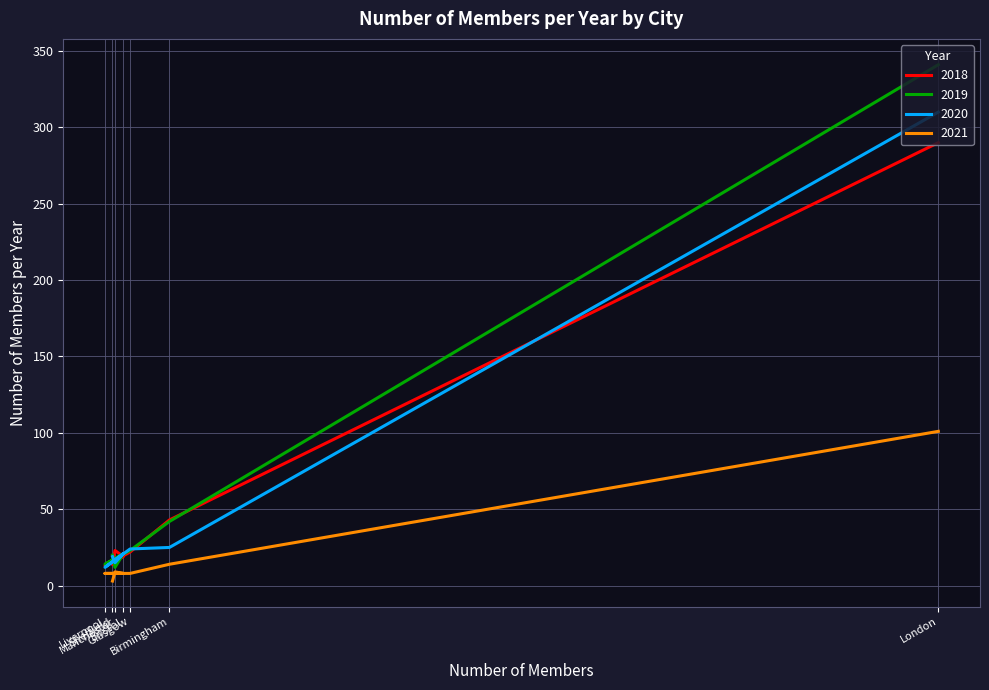

Does the chart have visible grid lines?

Yes